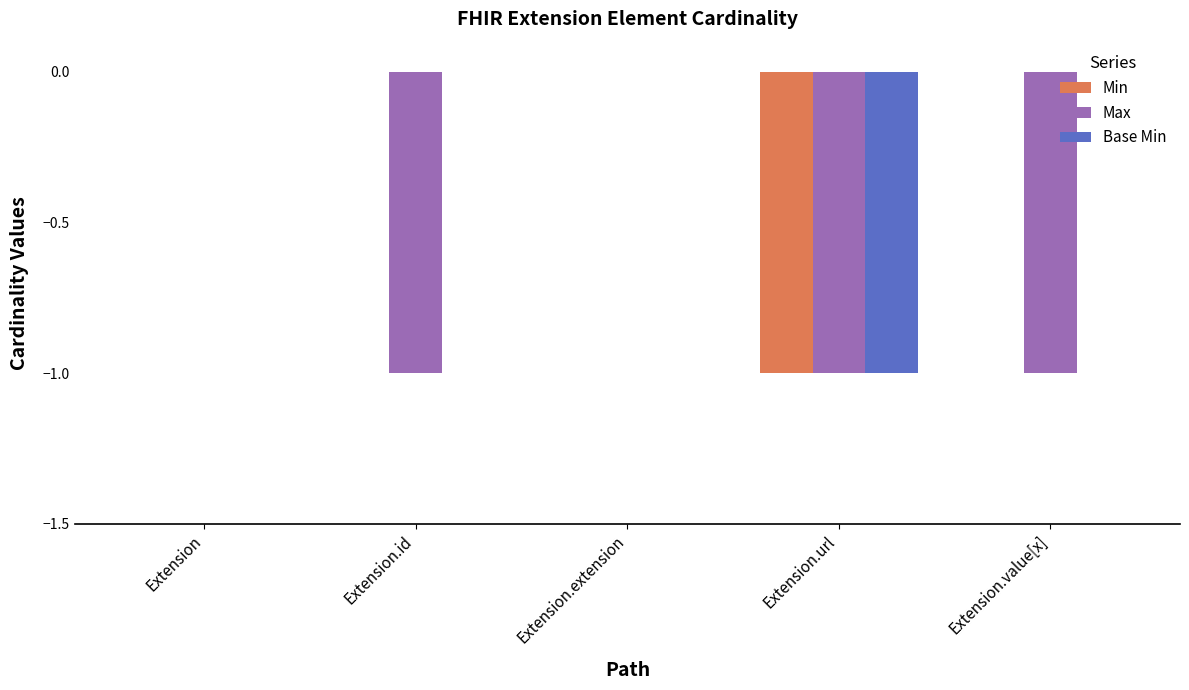

How many categories are shown in the chart?

5